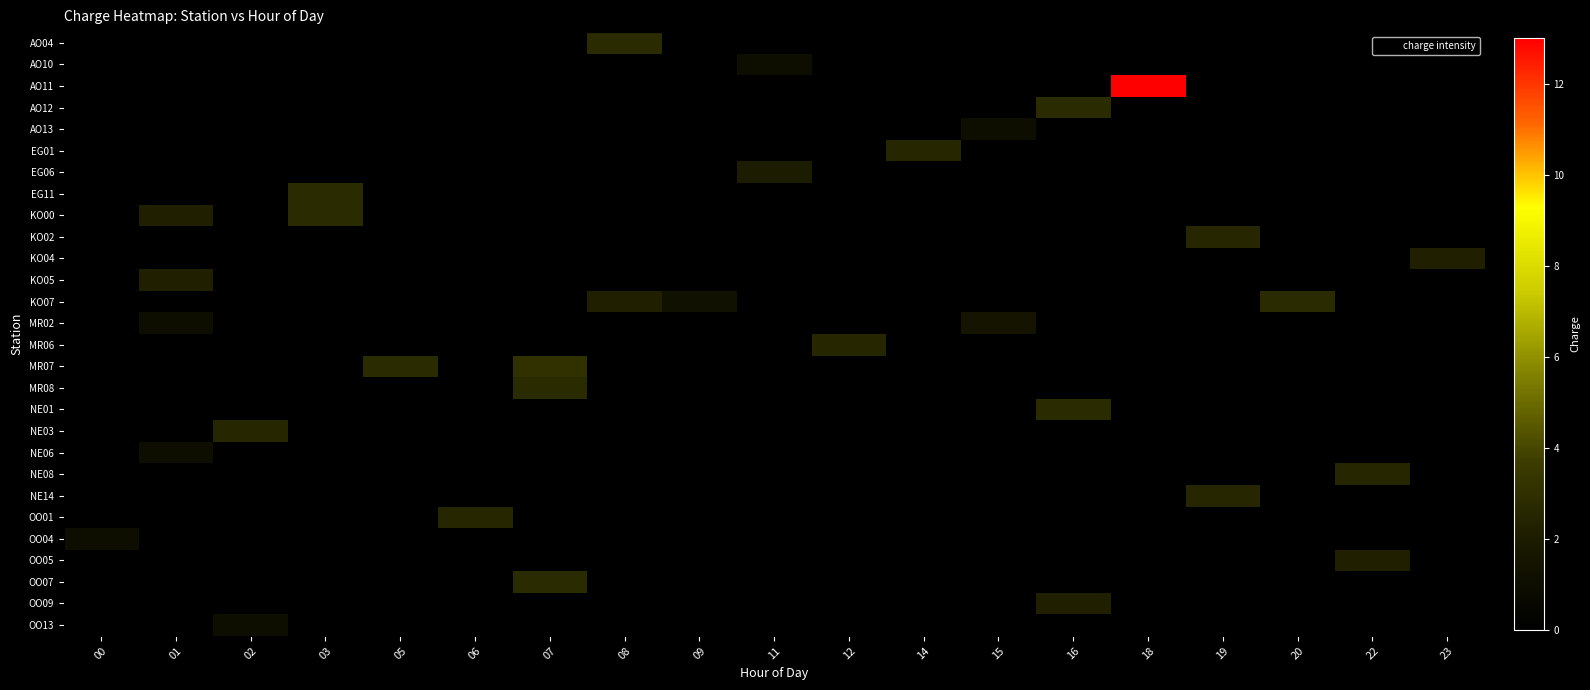

What is the difference between the highest and lowest values at 12?

2.5